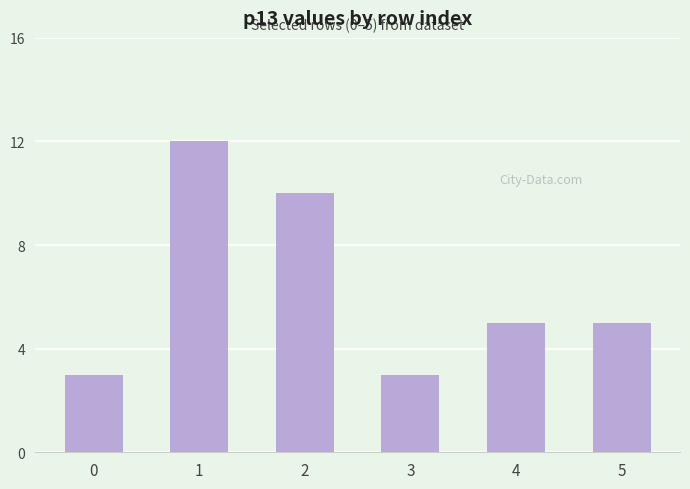

The value at 0 is 3. True or false?

True